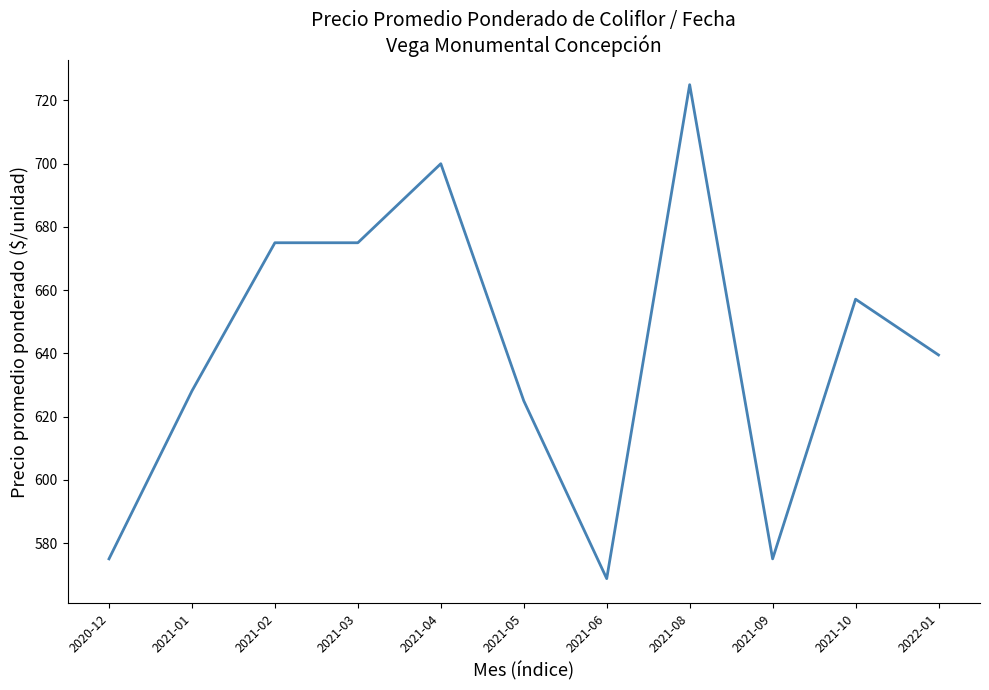

Where is the data nearest to the value 646?

2022-01